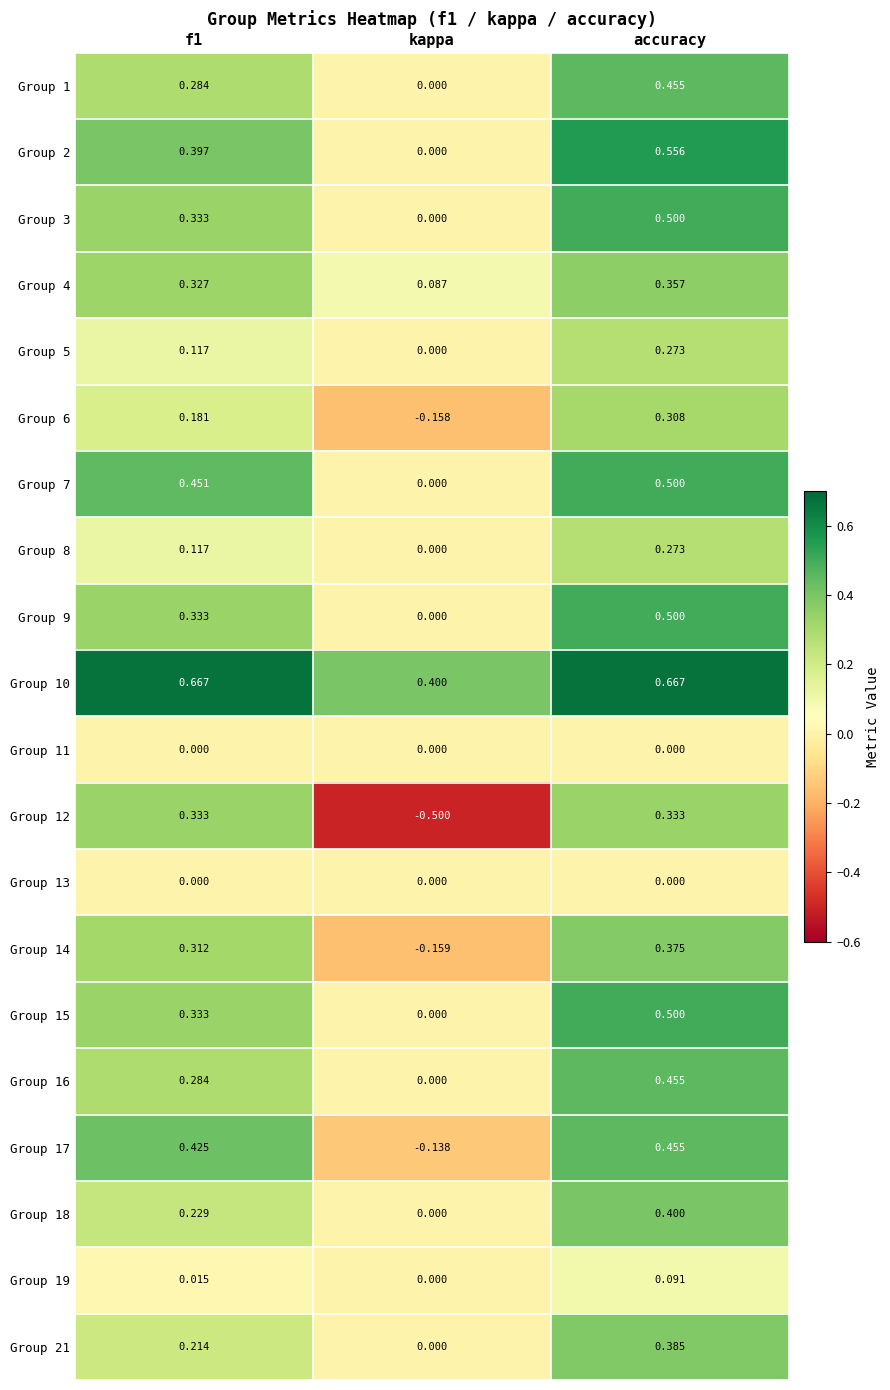

At which label does Group 15 reach its peak?

accuracy